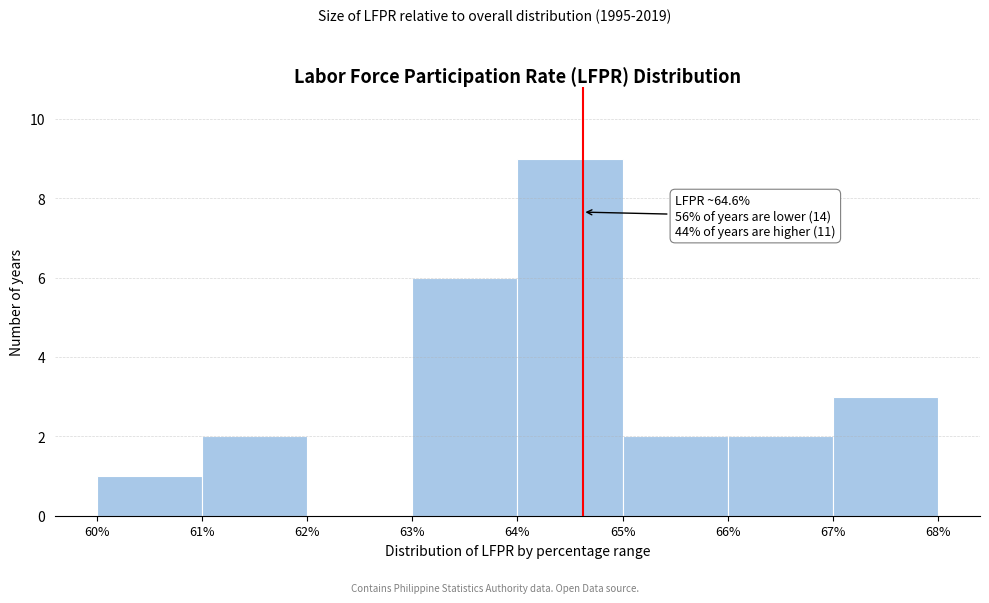

Which range on the x-axis has the tallest bar?

64% to 65%